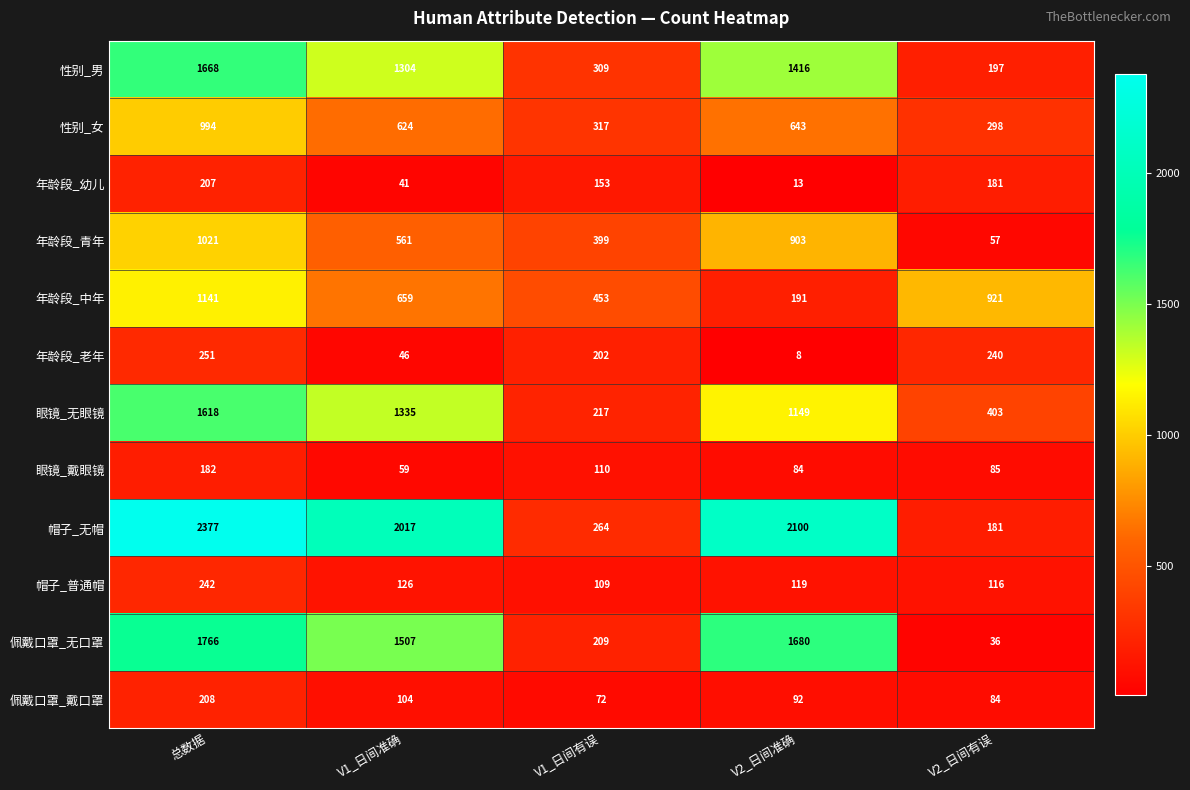

Rank the series by their maximum value, from lowest to highest.

眼镜_戴眼镜, 年龄段_幼儿, 佩戴口罩_戴口罩, 帽子_普通帽, 年龄段_老年, 性别_女, 年龄段_青年, 年龄段_中年, 眼镜_无眼镜, 性别_男, 佩戴口罩_无口罩, 帽子_无帽